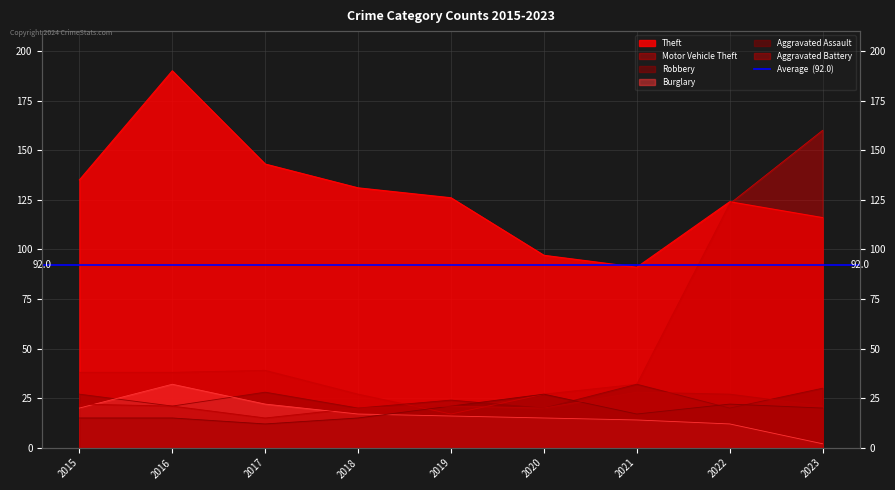

How many interior local peaks does the Aggravated Assault series have?

2